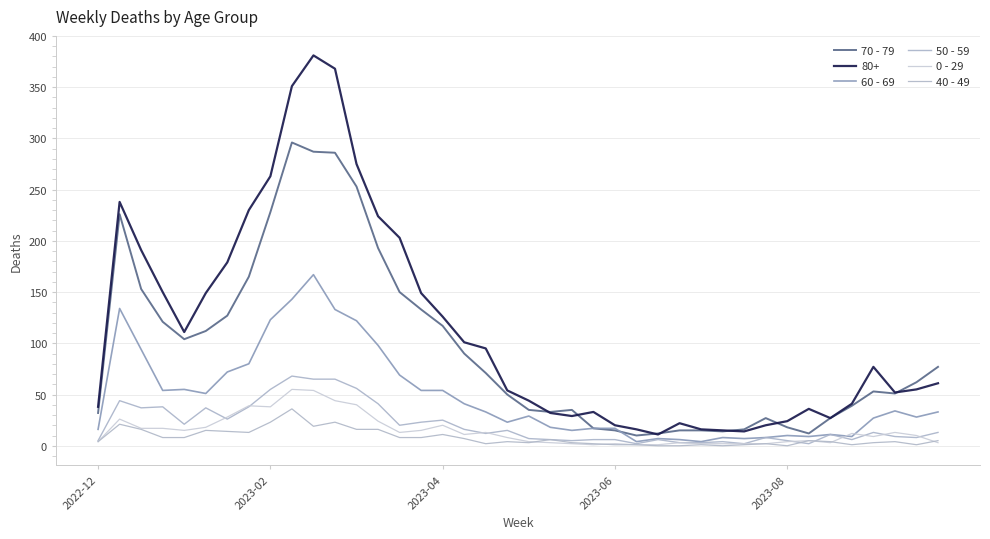

In 50 - 59, how many points are lower than both neighbors (excluding endpoints)?

11